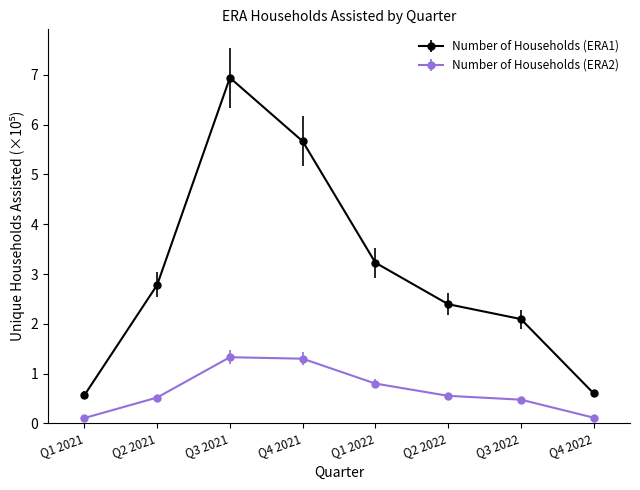

Which series has the widest spread of values?

Number of Households (ERA1)